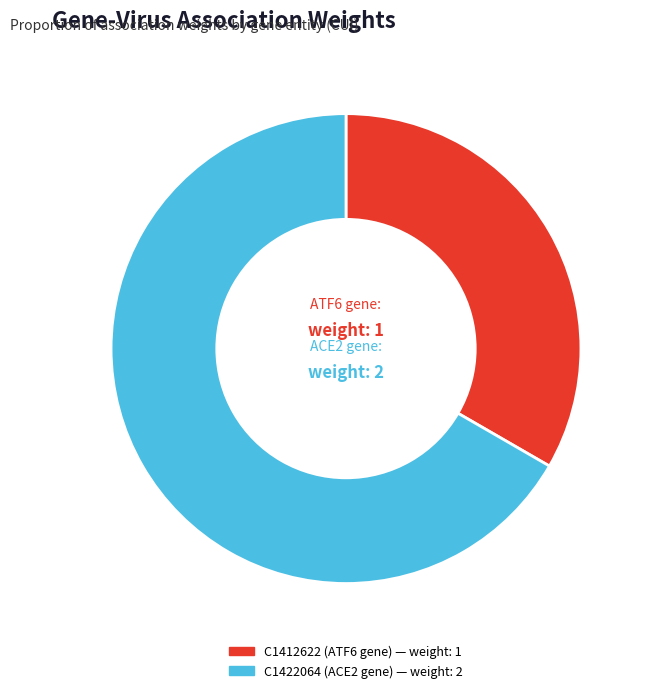

The C1422064 slice represents 73% of the pie. True or false?

False